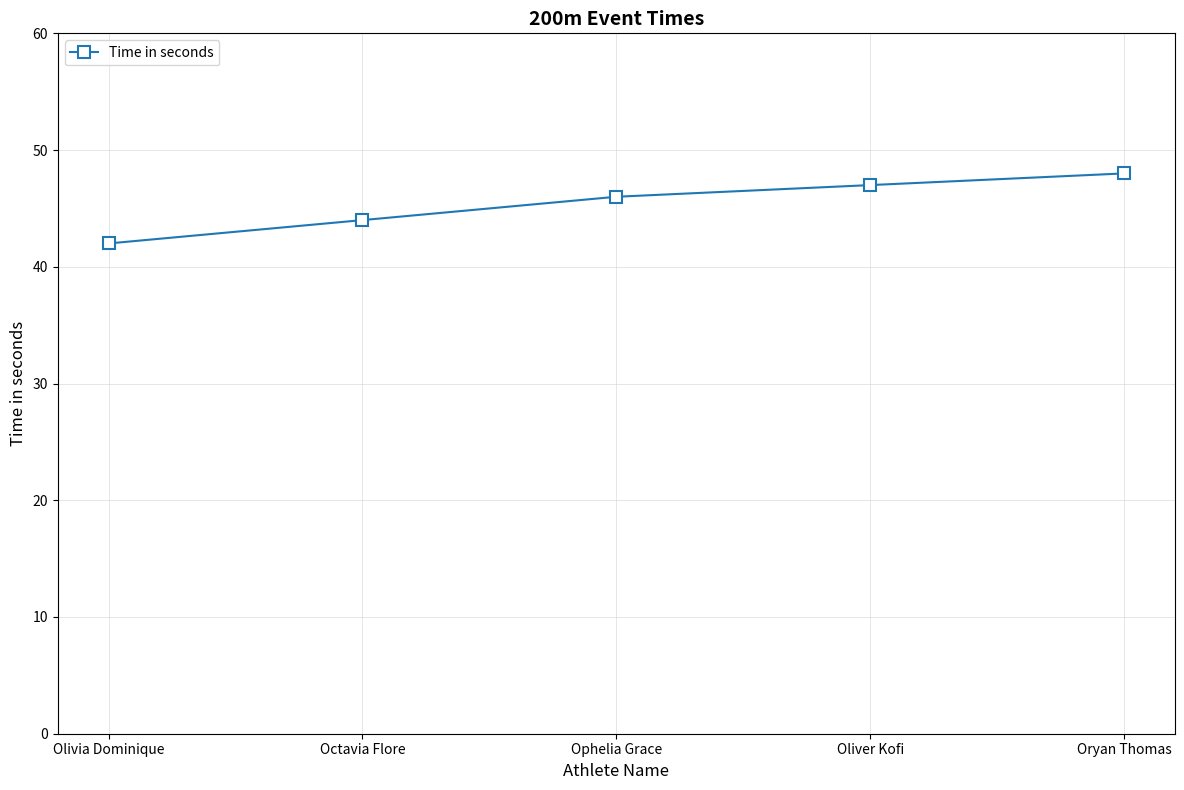

The value at Oryan Thomas is 76. True or false?

False